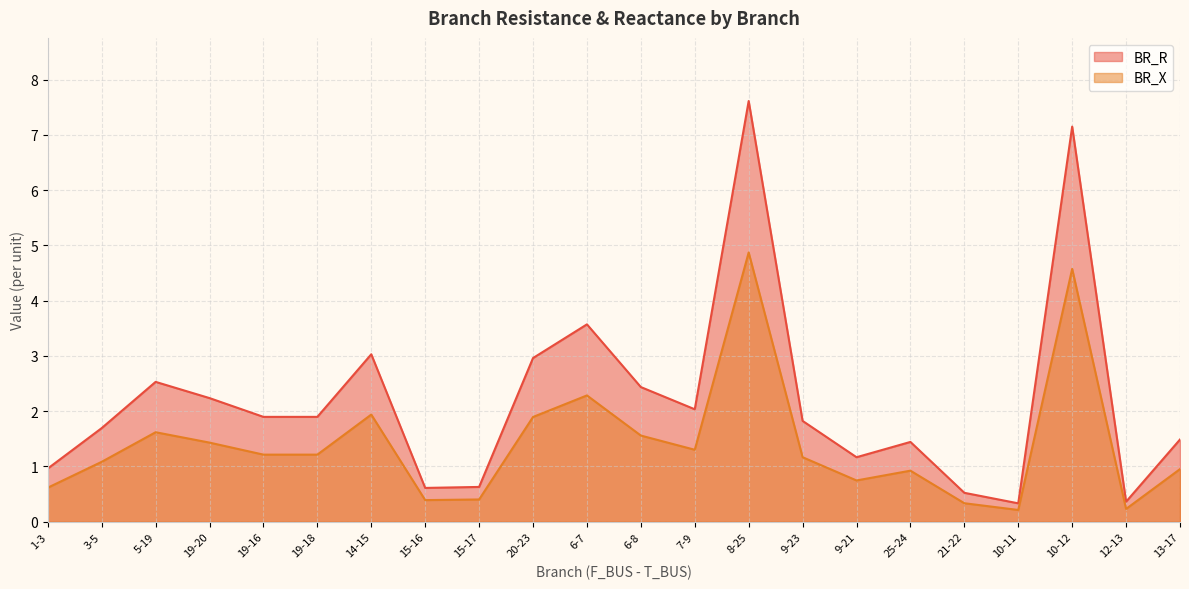

Rank the categories by BR_X value from lowest to highest.

10-11, 12-13, 21-22, 15-16, 15-17, 1-3, 9-21, 25-24, 13-17, 3-5, 9-23, 19-16, 19-18, 7-9, 19-20, 6-8, 5-19, 20-23, 14-15, 6-7, 10-12, 8-25